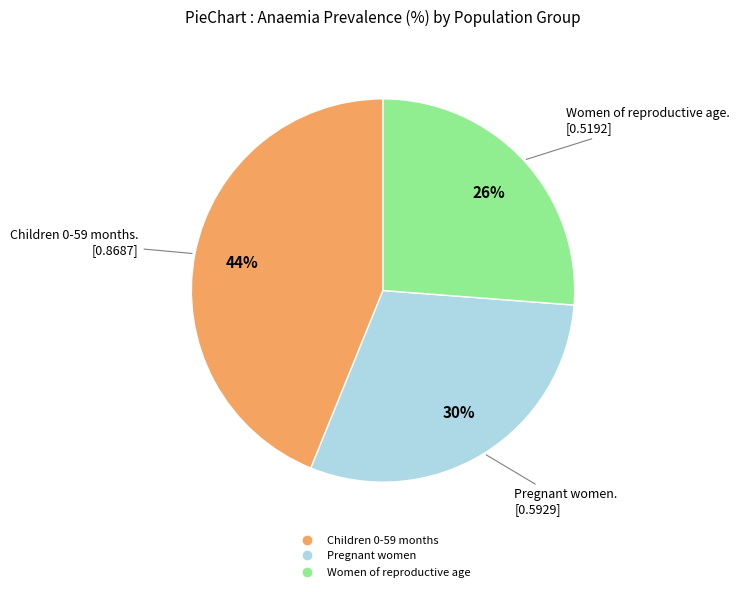

Which slice is the largest?

Children 0-59 months